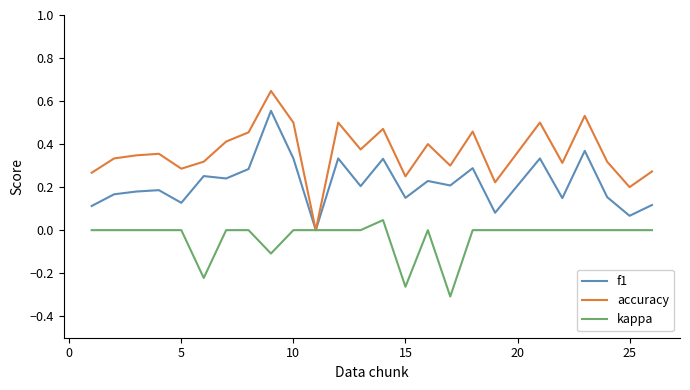

List the series in order of their overall mean, lowest first.

kappa, f1, accuracy